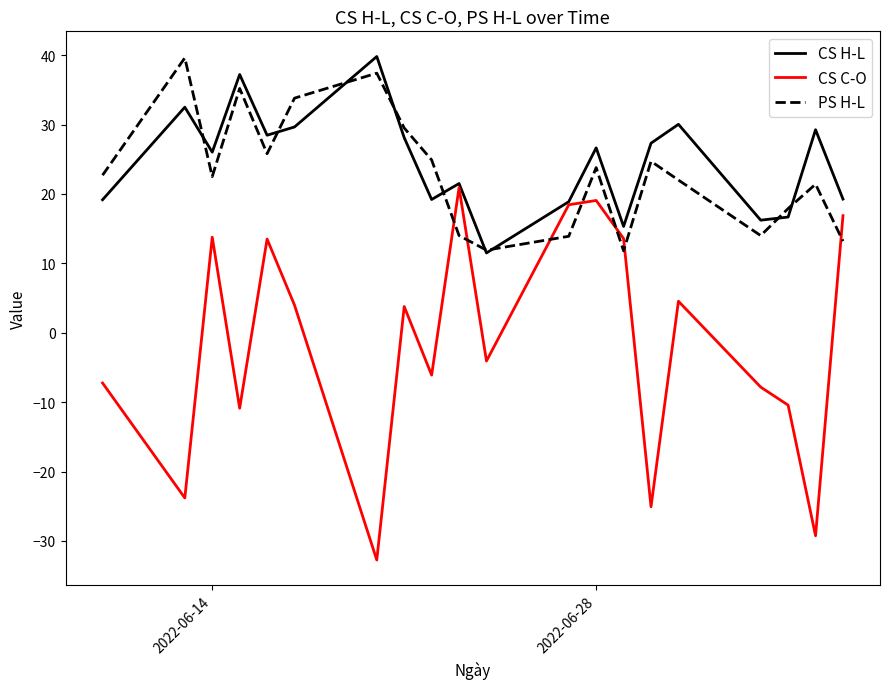

Which series has the largest range (max minus min)?

CS C-O